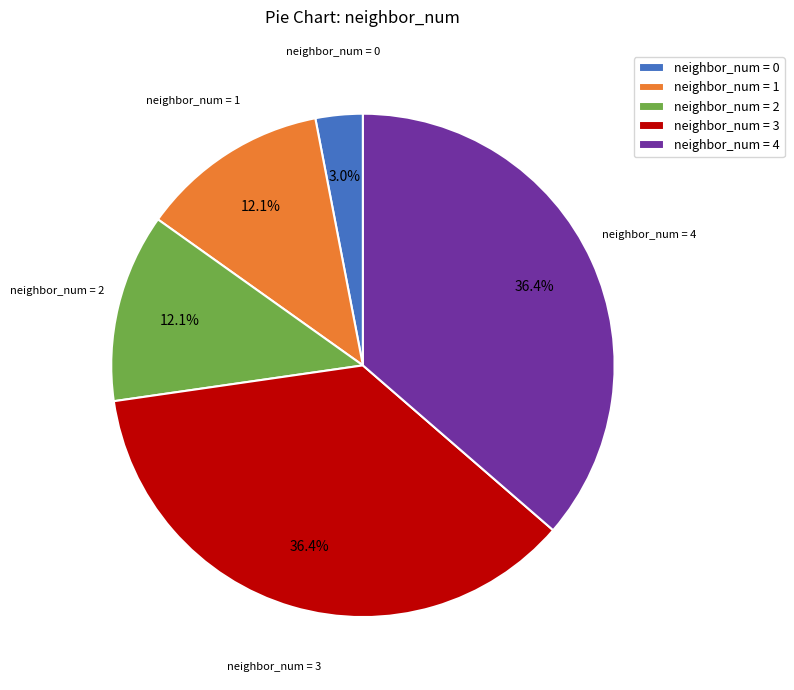

Does any single category account for the majority?

No